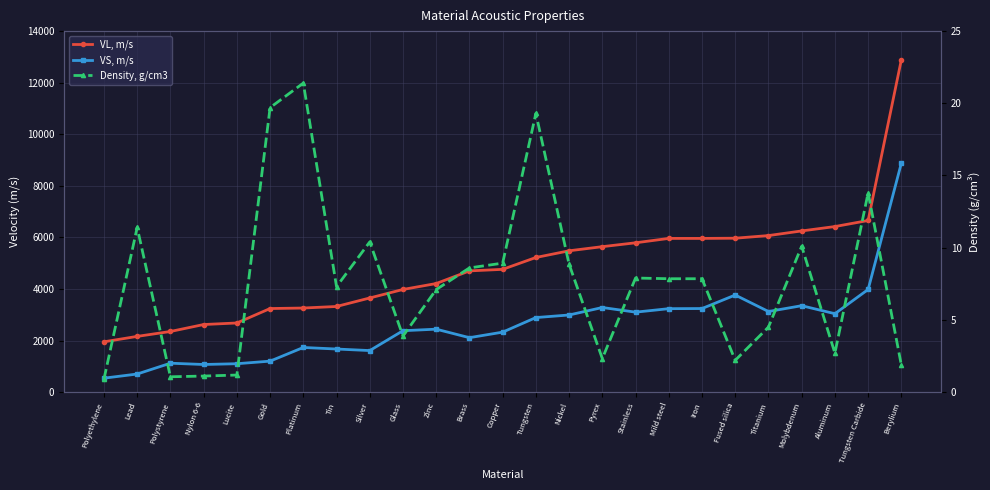

What is the value of the VL, m/s point at the 17th from the left?

5790.0